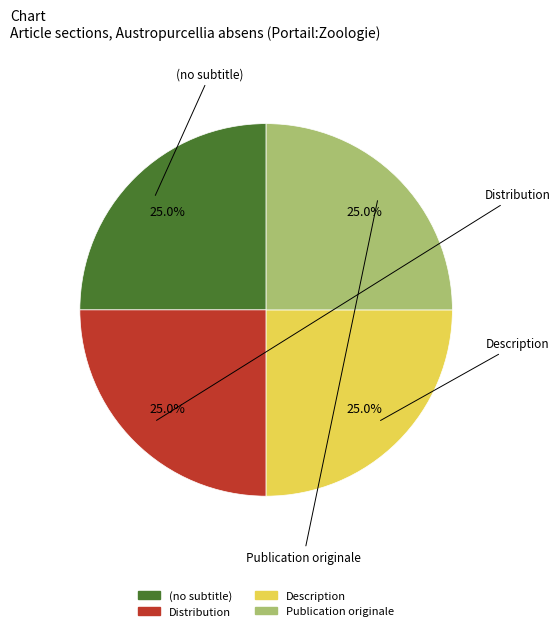

Combined, what portion of the pie is Distribution and Description?

50.0%